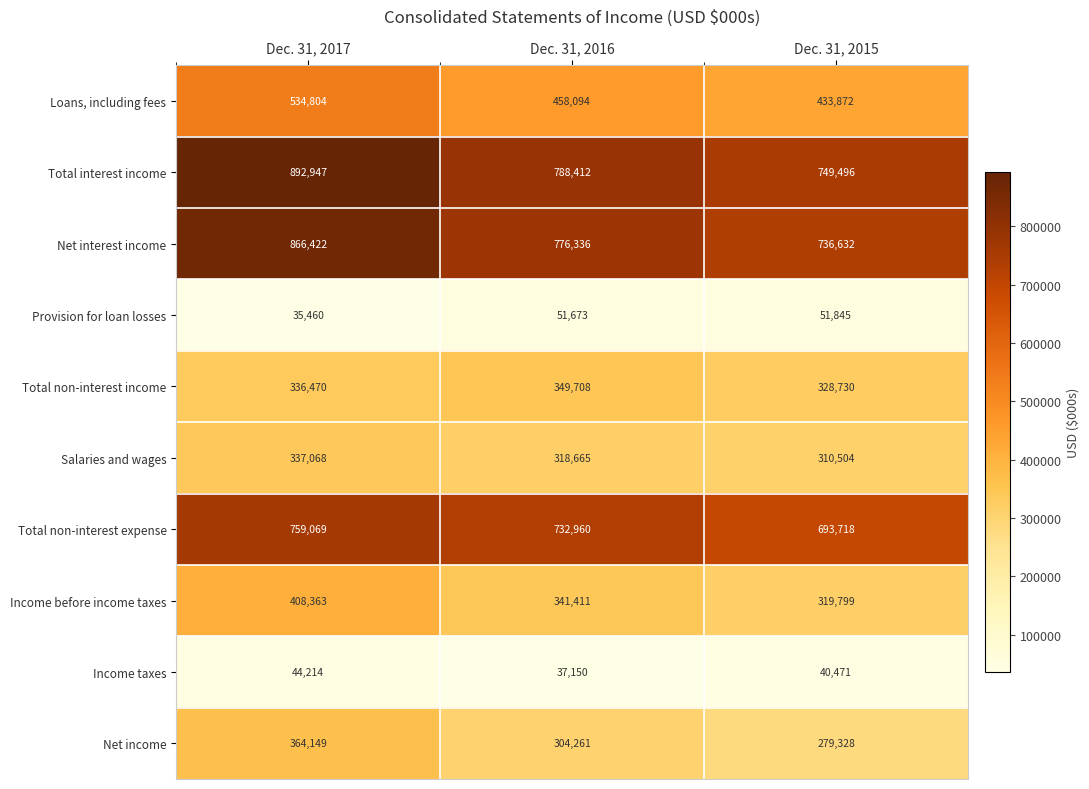

Reading left to right, extract all data points from this chart.

Loans, including fees: 534804	458094	433872
Total interest income: 892947	788412	749496
Net interest income: 866422	776336	736632
Provision for loan losses: 35460	51673	51845
Total non-interest income: 336470	349708	328730
Salaries and wages: 337068	318665	310504
Total non-interest expense: 759069	732960	693718
Income before income taxes: 408363	341411	319799
Income taxes: 44214	37150	40471
Net income: 364149	304261	279328